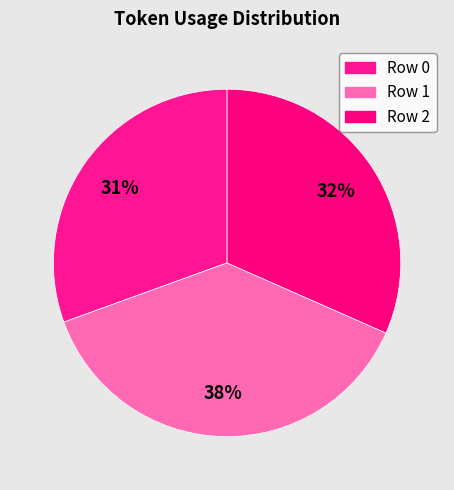

Is there any slice that represents more than half of the pie?

No